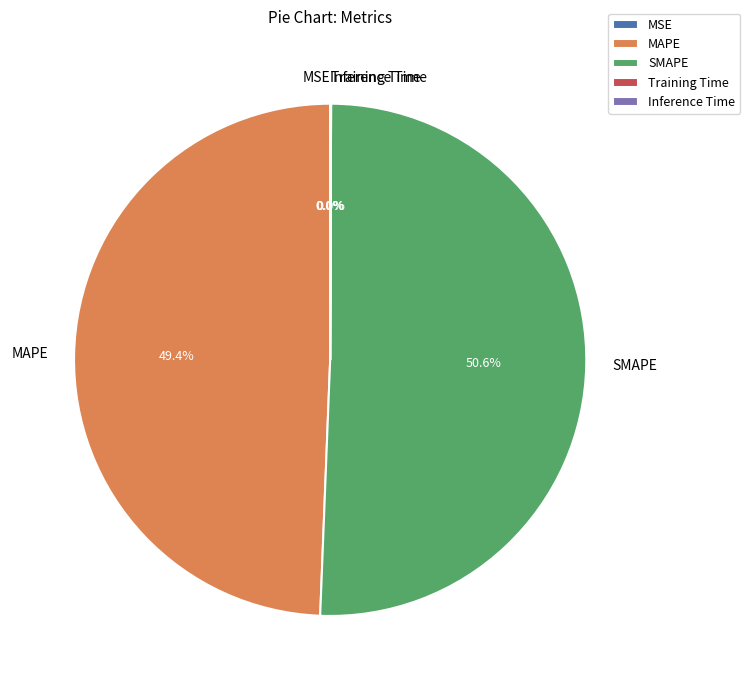

Which category has the biggest portion of the pie?

SMAPE